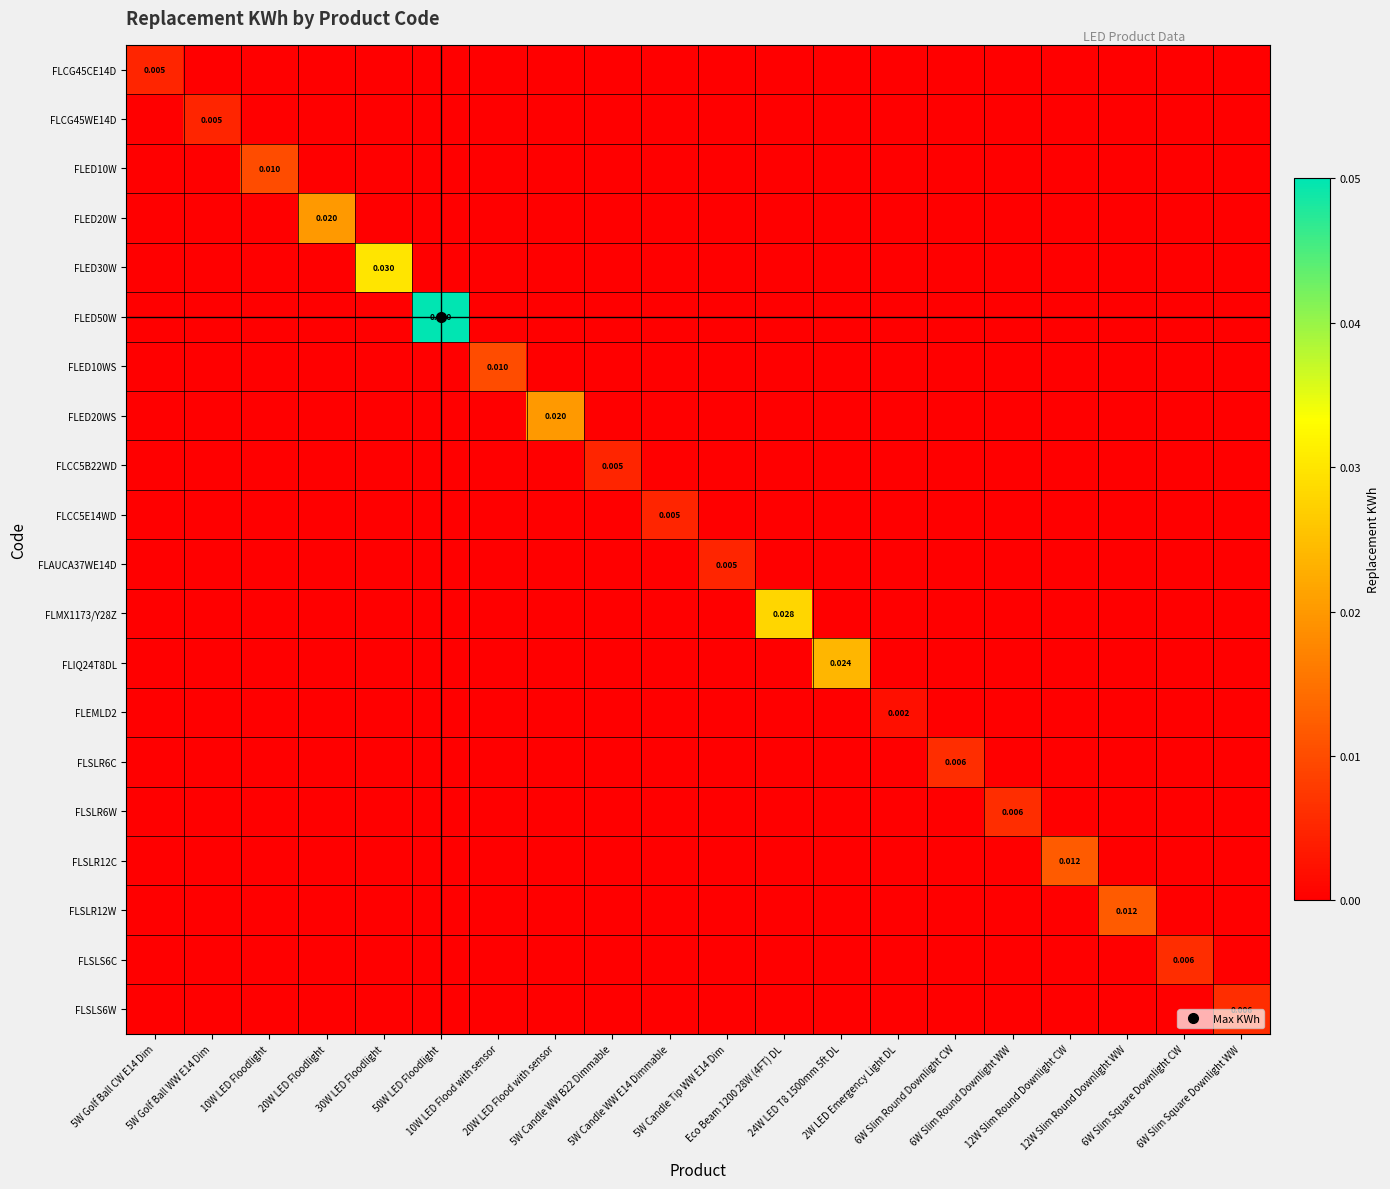

Rank the categories by FLSLS6W value from highest to lowest.

6W Slim Square Downlight WW, 5W Golf Ball CW E14 Dim, 5W Golf Ball WW E14 Dim, 10W LED Floodlight, 20W LED Floodlight, 30W LED Floodlight, 50W LED Floodlight, 10W LED Flood with sensor, 20W LED Flood with sensor, 5W Candle WW B22 Dimmable, 5W Candle WW E14 Dimmable, 5W Candle Tip WW E14 Dim, Eco Beam 1200 28W (4FT) DL, 24W LED T8 1500mm 5ft DL, 2W LED Emergency Light DL, 6W Slim Round Downlight CW, 6W Slim Round Downlight WW, 12W Slim Round Downlight CW, 12W Slim Round Downlight WW, 6W Slim Square Downlight CW